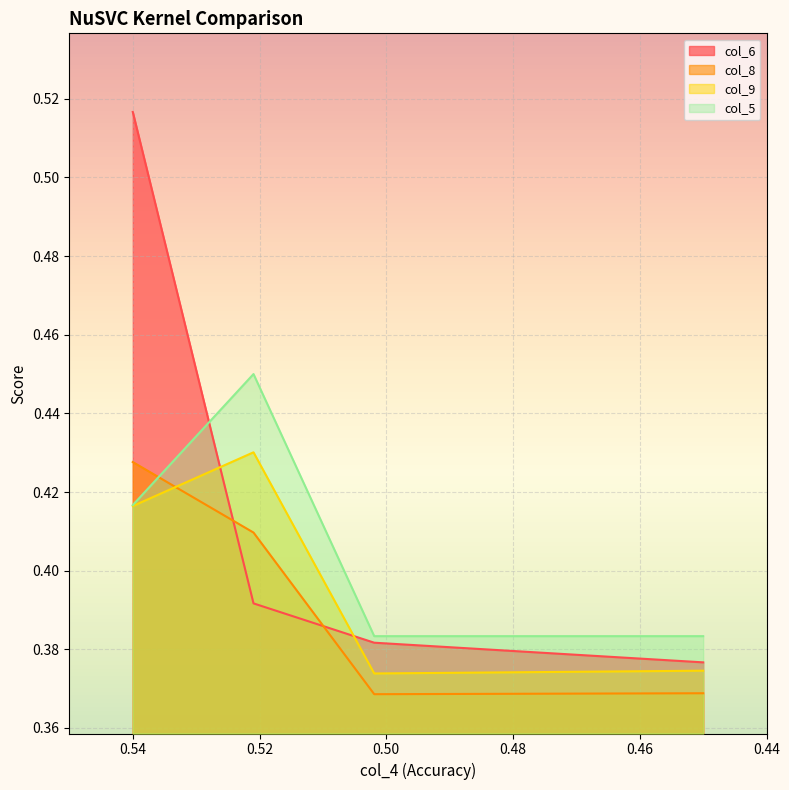

Count the number of categories in the chart.

4